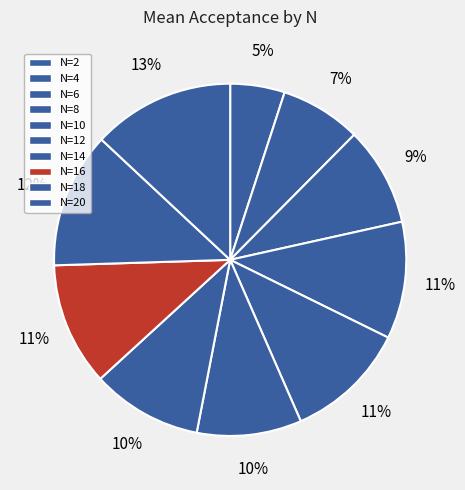

How many slices are in this pie chart?

10